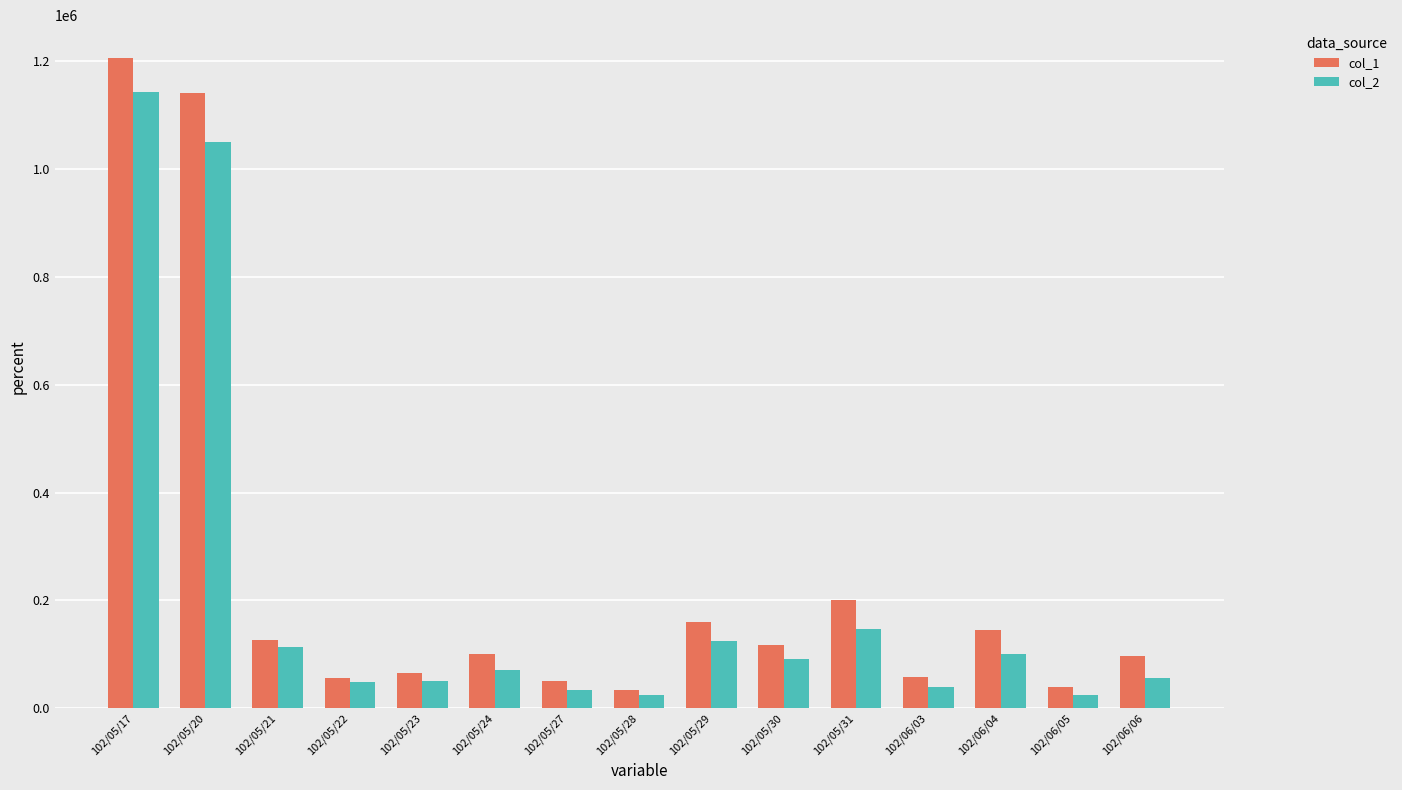

The col_1 series shows 97520 at 102/06/03. True or false?

False